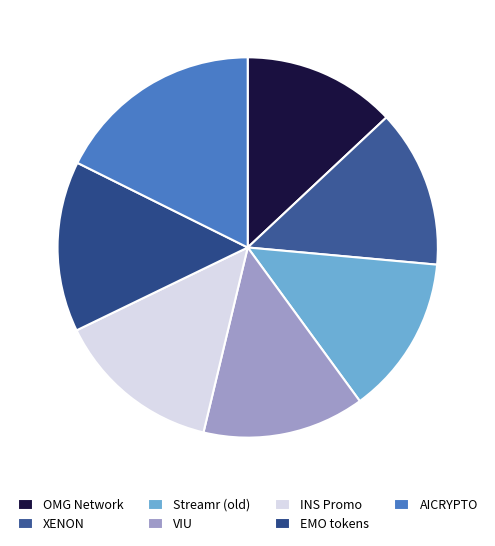

Does INS Promo account for over 50% of the chart?

No